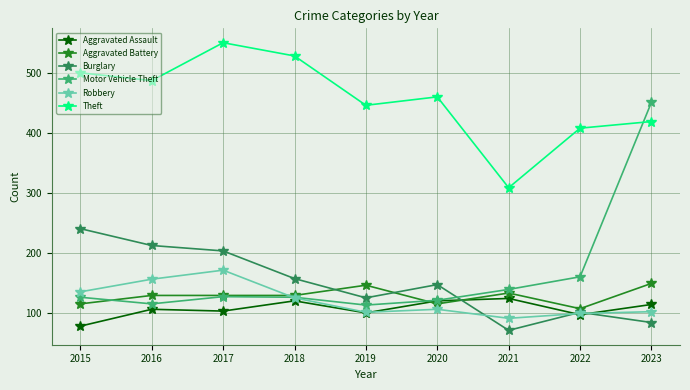

The Theft series shows 114 at 2021. True or false?

False